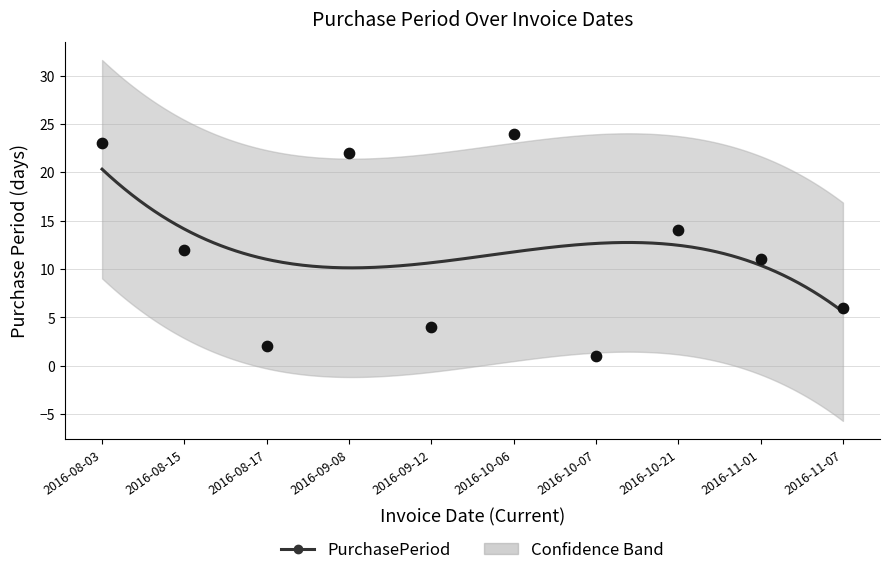

What is the ratio of the value at 2016-08-03 to the value at 2016-11-01?

2.1